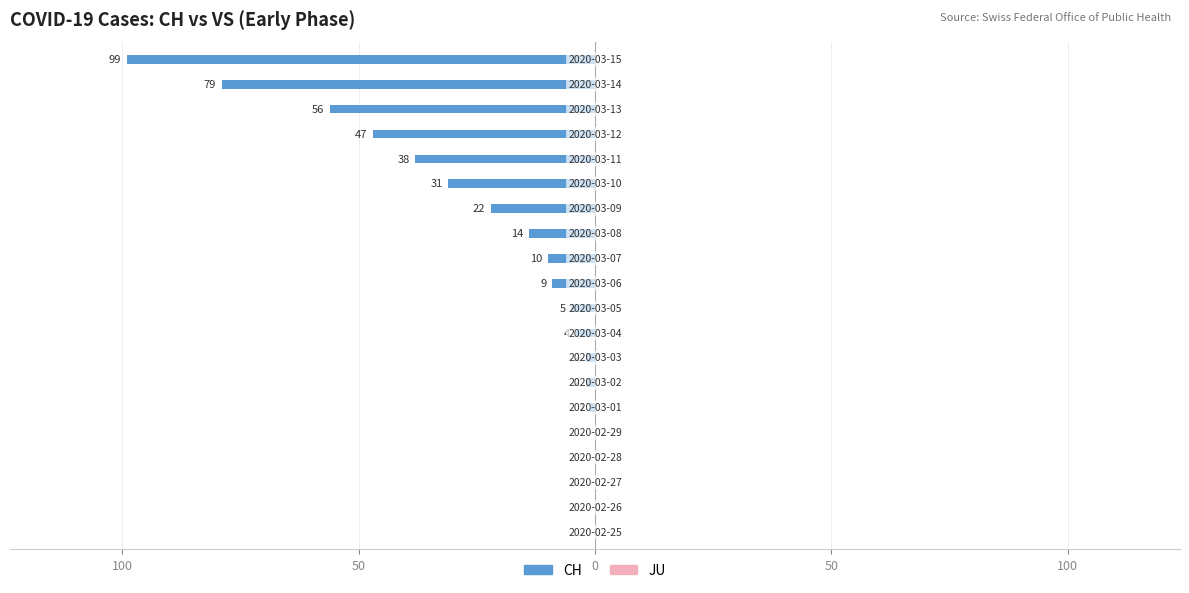

Are the bars horizontal?

Yes